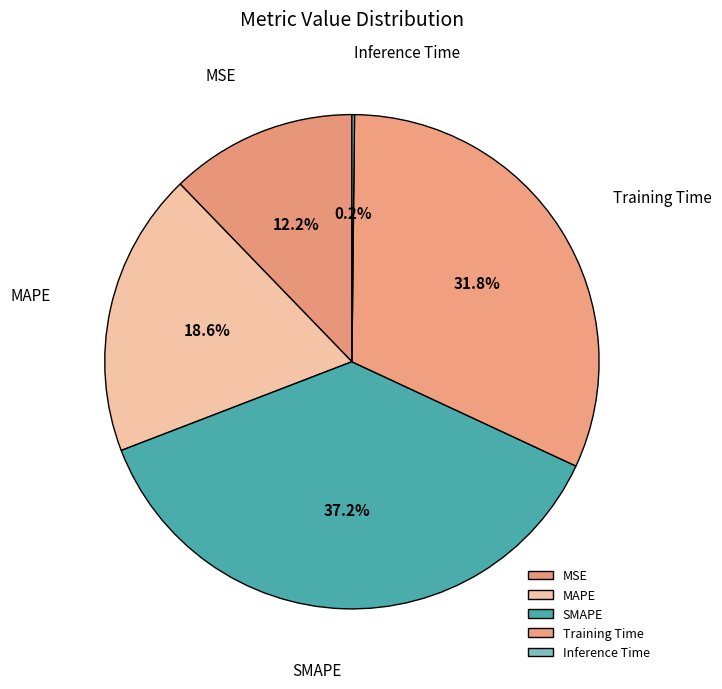

Is it true that SMAPE is 28% of the pie?

False